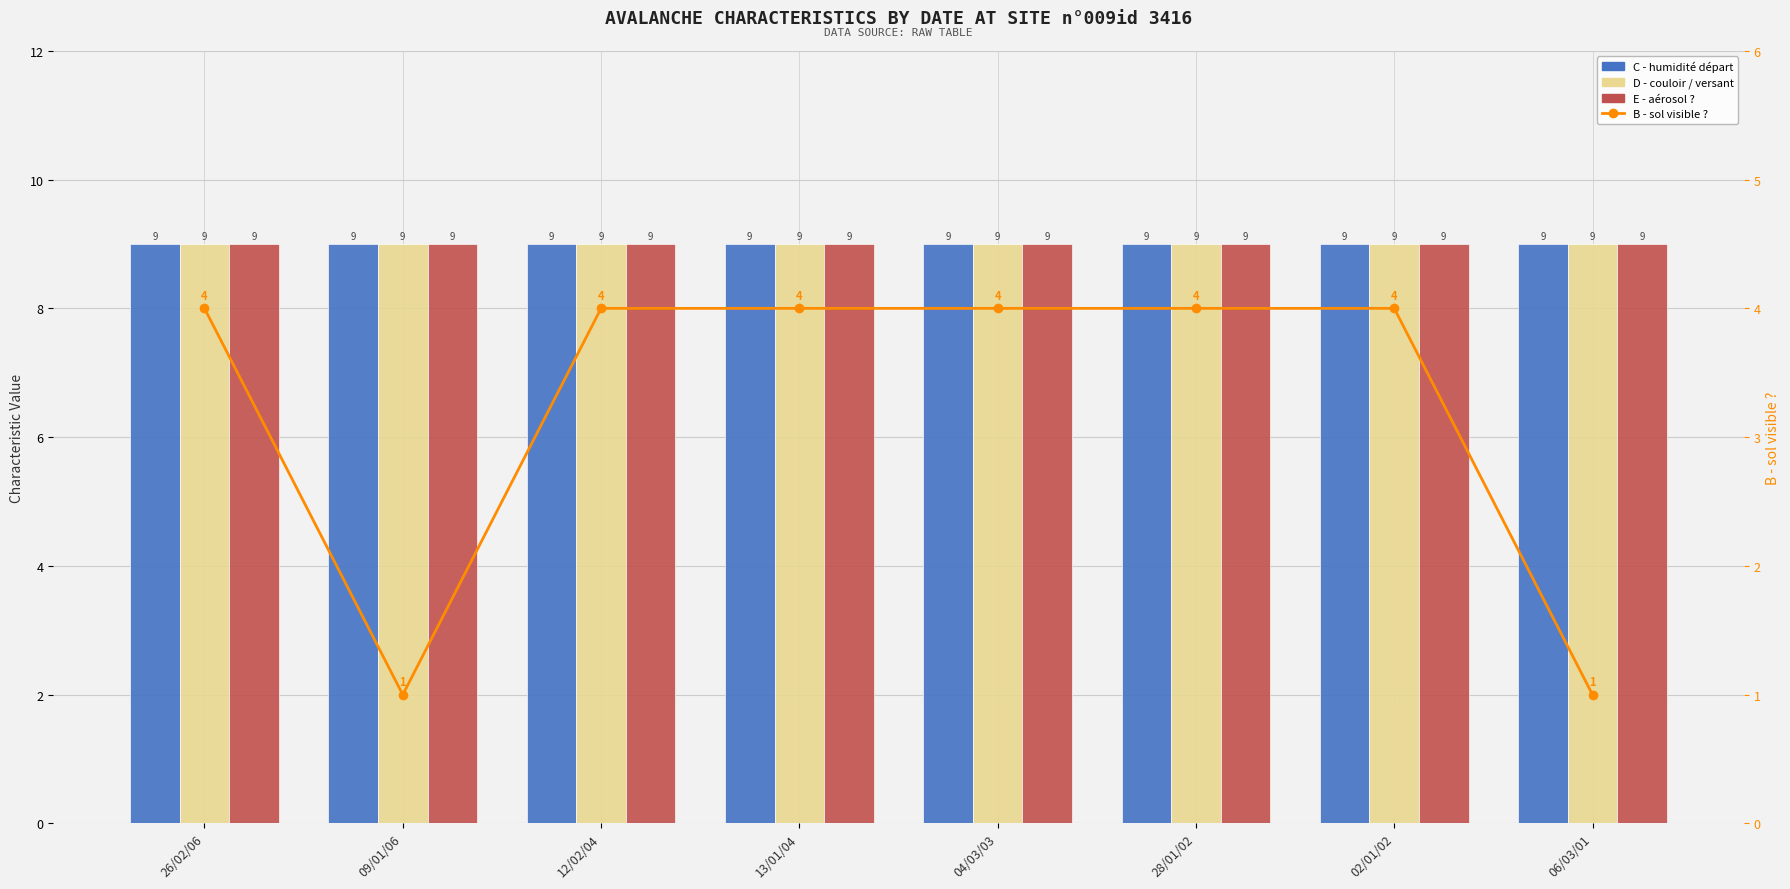

Reading left to right, transcribe all the data shown in this chart.

C - humidité départ: 26/02/06=9	09/01/06=9	12/02/04=9	13/01/04=9	04/03/03=9	28/01/02=9	02/01/02=9	06/03/01=9
D - couloir / versant: 26/02/06=9	09/01/06=9	12/02/04=9	13/01/04=9	04/03/03=9	28/01/02=9	02/01/02=9	06/03/01=9
E - aérosol ?: 26/02/06=9	09/01/06=9	12/02/04=9	13/01/04=9	04/03/03=9	28/01/02=9	02/01/02=9	06/03/01=9
B - sol visible ?: 26/02/06=4	09/01/06=1	12/02/04=4	13/01/04=4	04/03/03=4	28/01/02=4	02/01/02=4	06/03/01=1